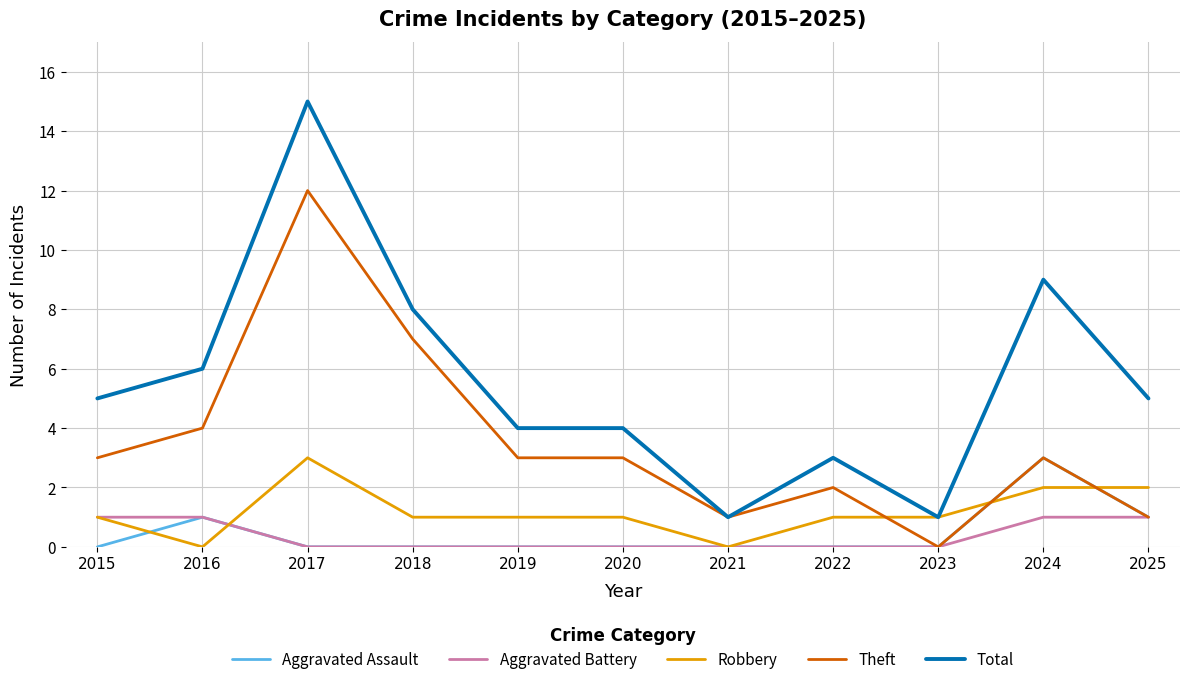

Where is the first local maximum for Aggravated Assault?

2016